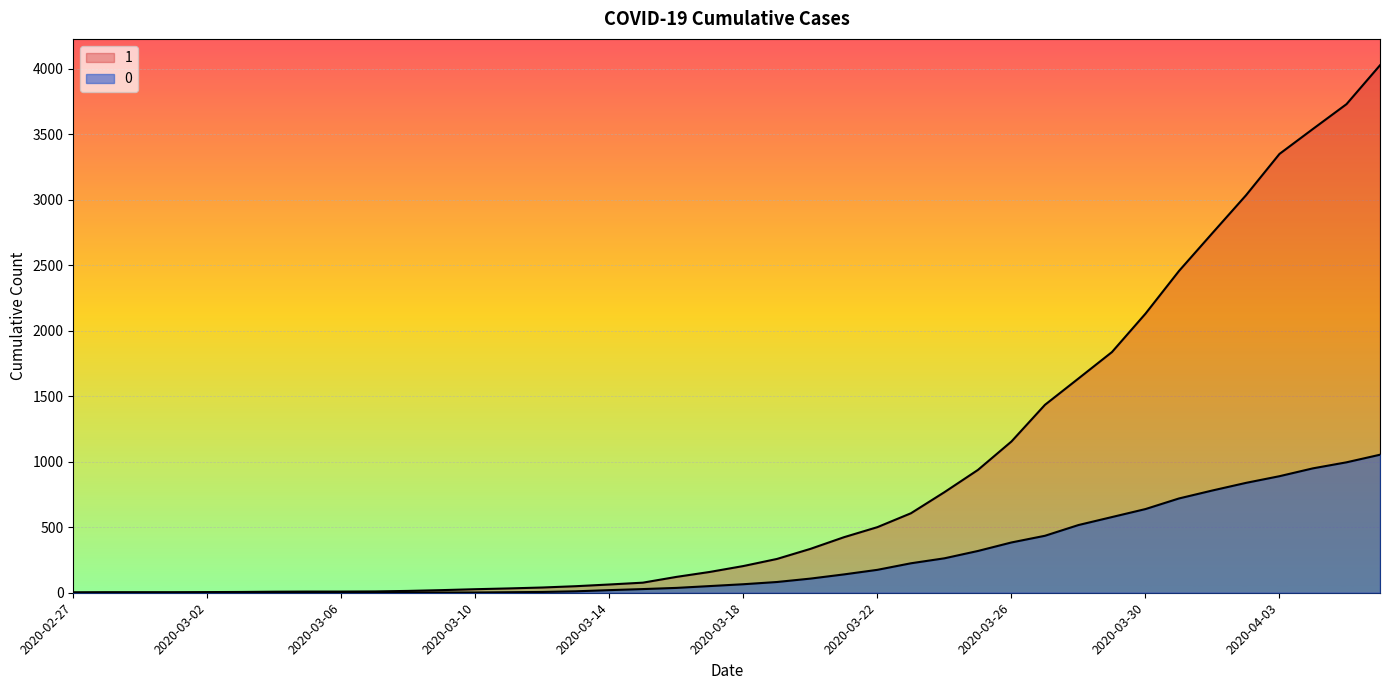

What are all the series names shown in the legend?

1, 0